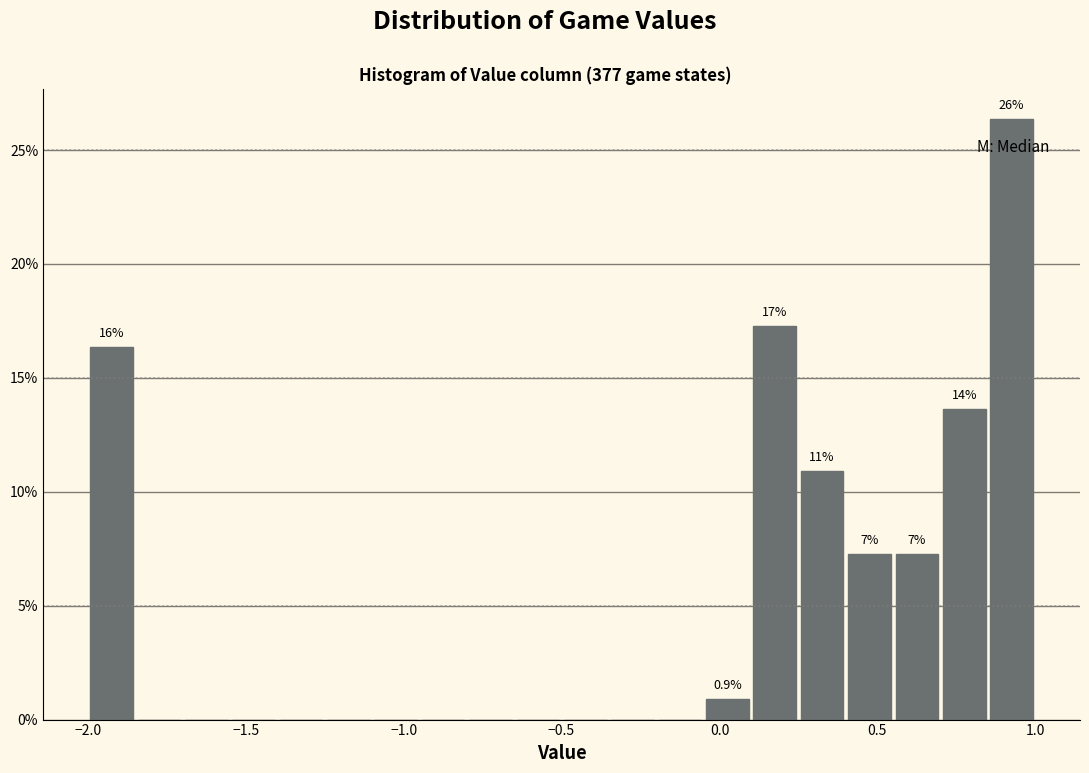

Read against the x-axis, roughly where is the centre of the tallest bar?

0.95